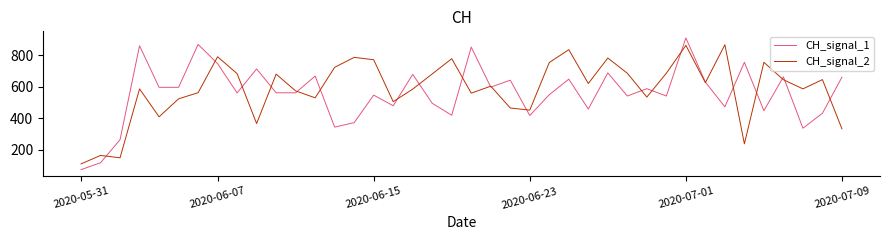

What is the greatest value displayed?

908.8